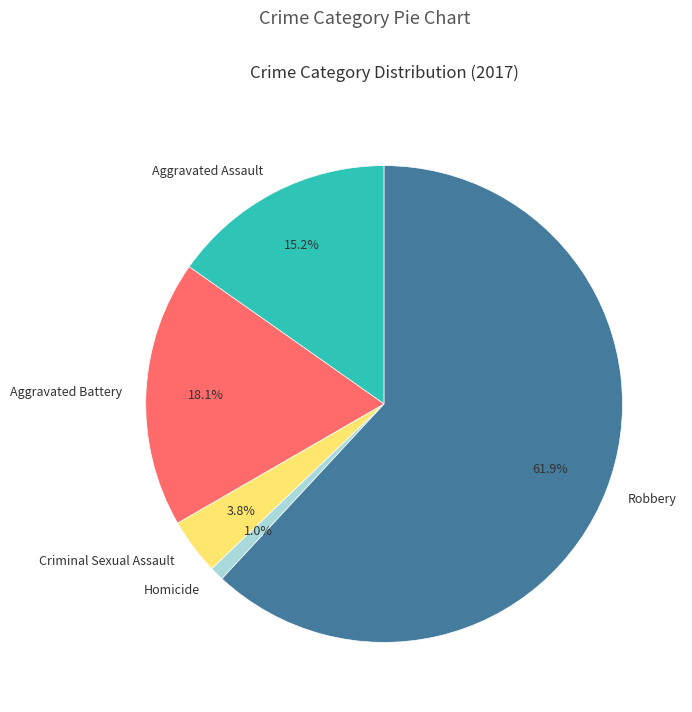

The Aggravated Assault slice represents 15% of the pie. True or false?

True